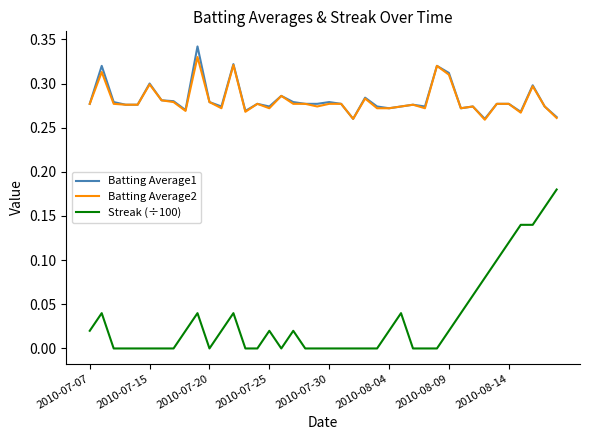

True or false: Streak (÷100) and Batting Average1 cross at least once.

False